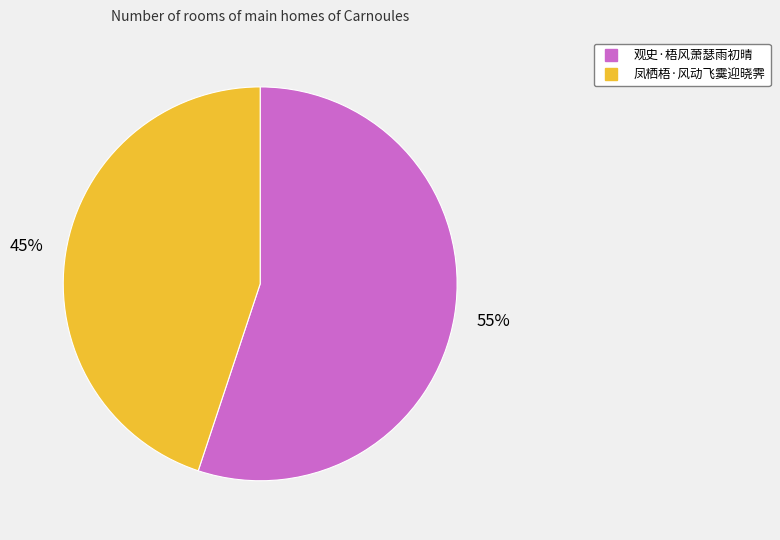

To the nearest percent, what is the average slice percentage?

50%